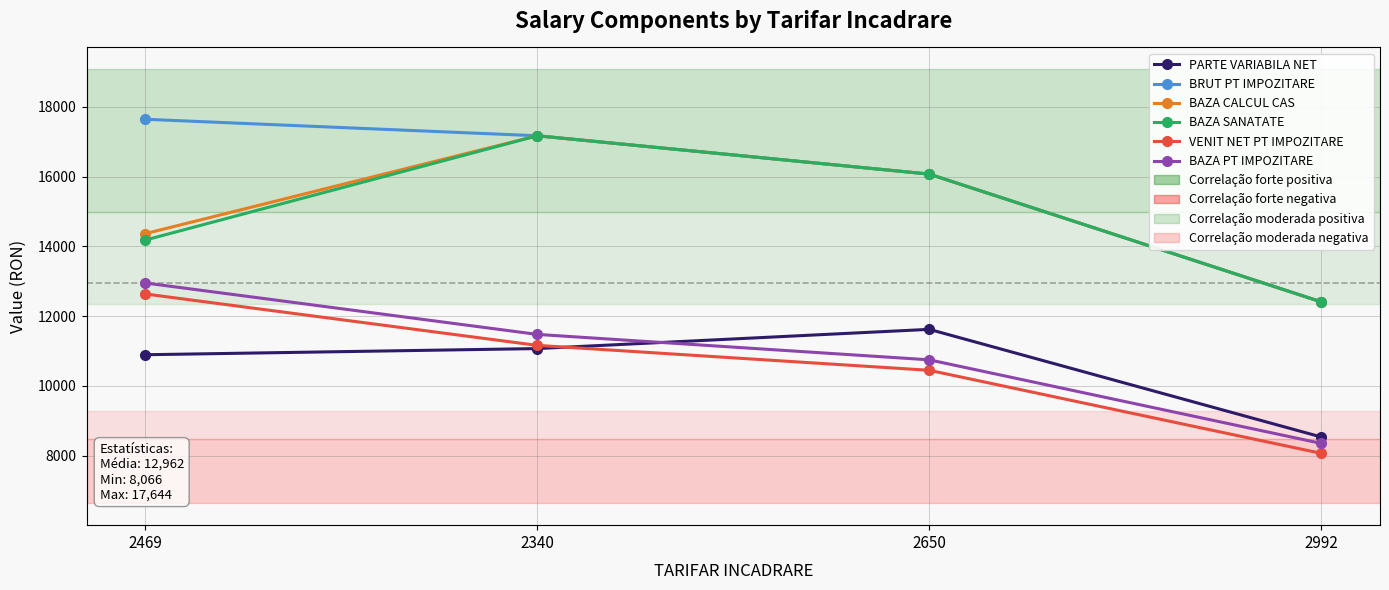

What is the label of the 1st point from the right?

2992